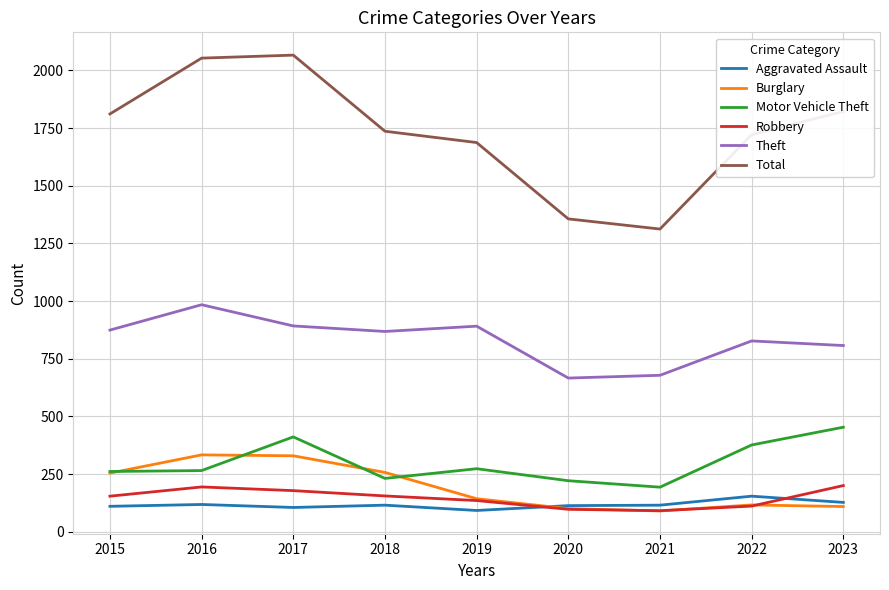

Is the value of Motor Vehicle Theft at 2020 greater than the value of Total at 2019?

No